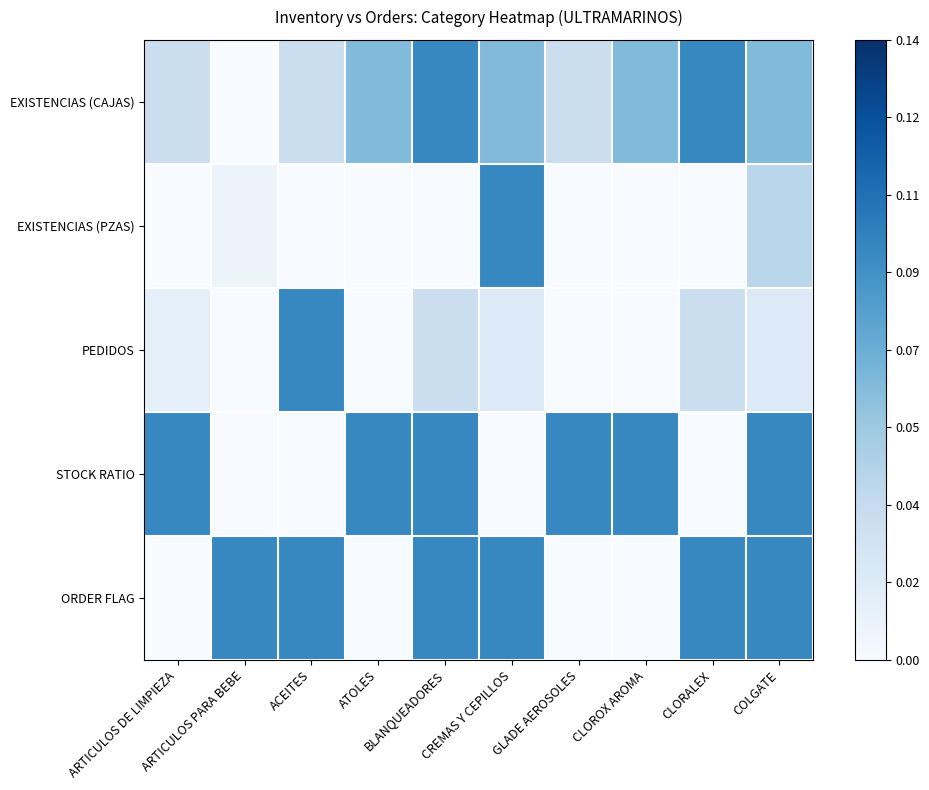

Rank the series by their maximum value, from lowest to highest.

EXISTENCIAS (CAJAS), EXISTENCIAS (PZAS), PEDIDOS, STOCK RATIO, ORDER FLAG